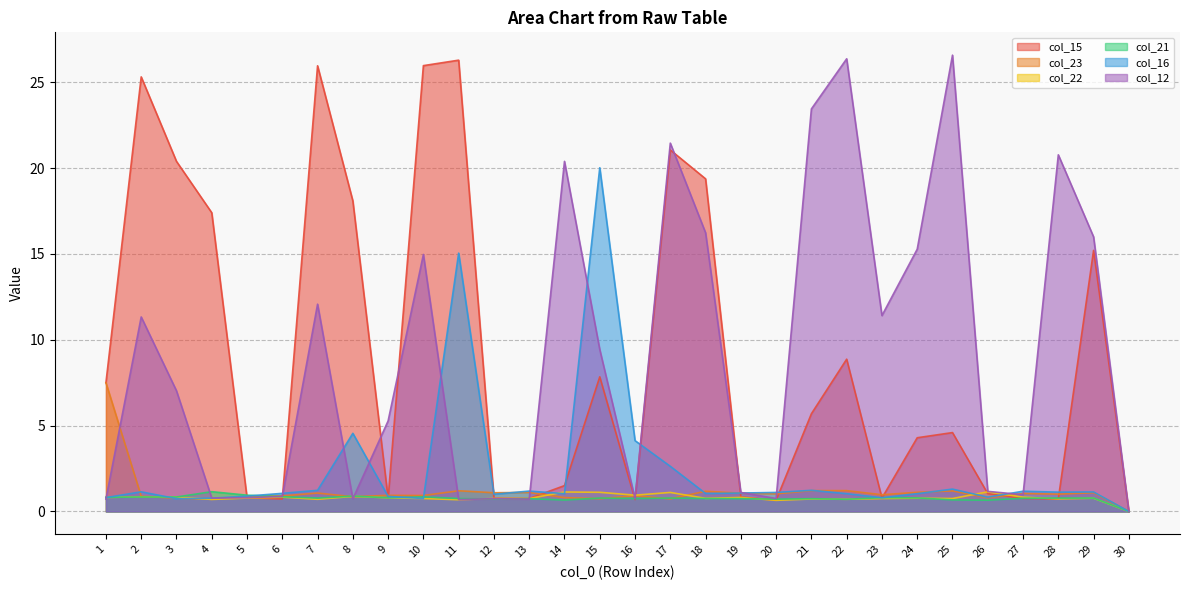

Does the chart have visible grid lines?

Yes